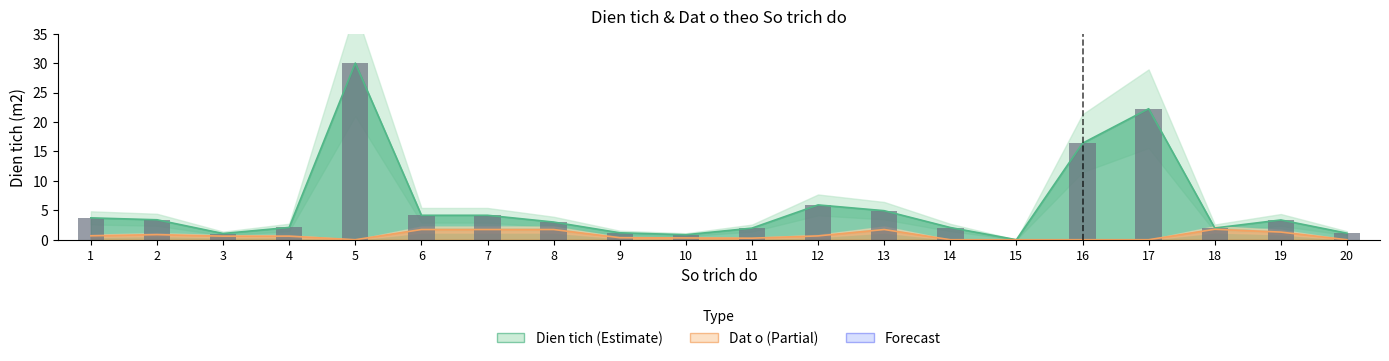

What is the sum of all values?

113.6